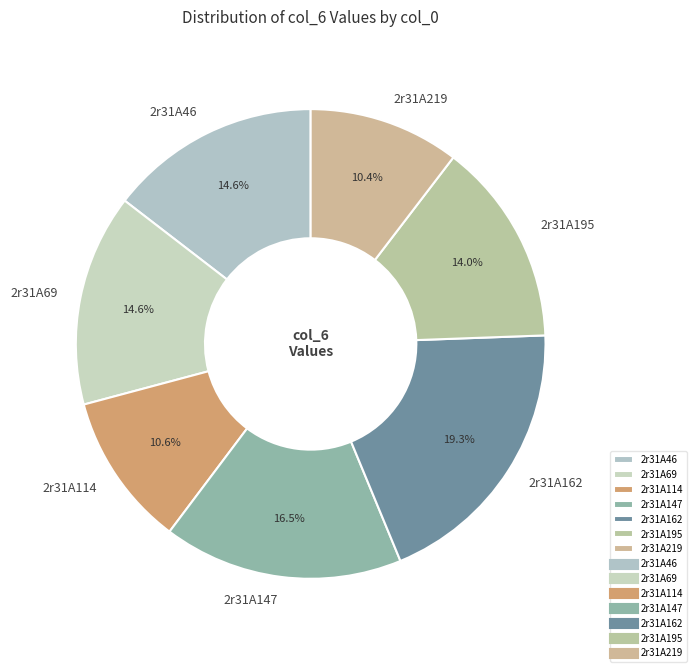

To the nearest percent, what percentage of the pie is 2r31A219?

10%